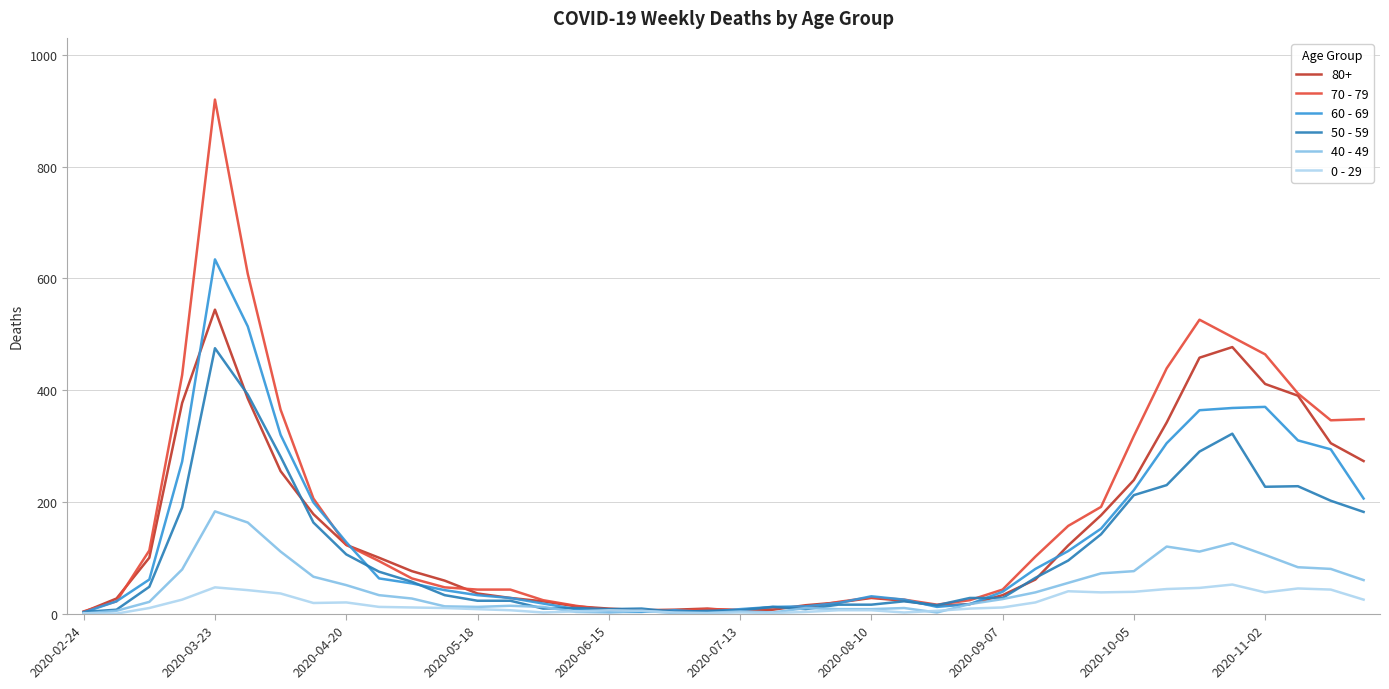

At how many categories does at least one series exceed 906?

1